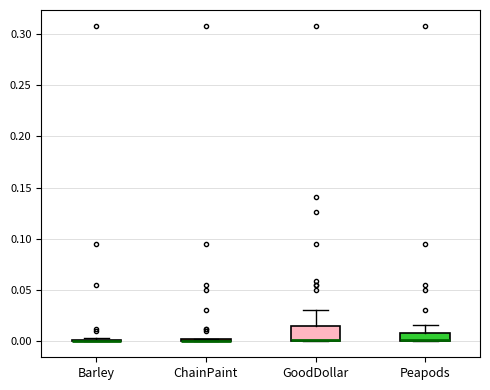

Reading left to right, read every box against the y-axis: the position of its median line, the range the box covers, and the ends of its whiskers. The values are not printed on the chart, so give them approximately, as read against the axis.

Barley: box collapsed to a line at 0.000, whiskers 0.000 to 0.005
ChainPaint: box collapsed to a line at 0.000, whiskers 0.000 to 0.000
GoodDollar: median 0.000 (drawn on the box's lower edge), box 0.000 to 0.015, whiskers 0.000 to 0.030
Peapods: median 0.000 (drawn on the box's lower edge), box 0.000 to 0.010, whiskers 0.000 to 0.015